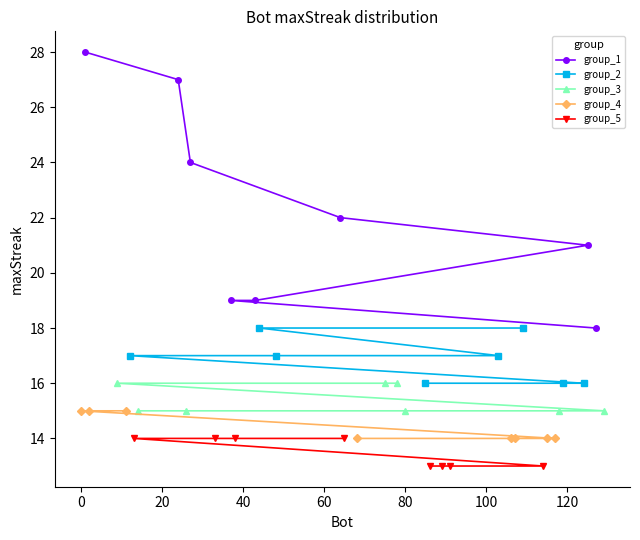

What is the highest value of the group_1 series?

28